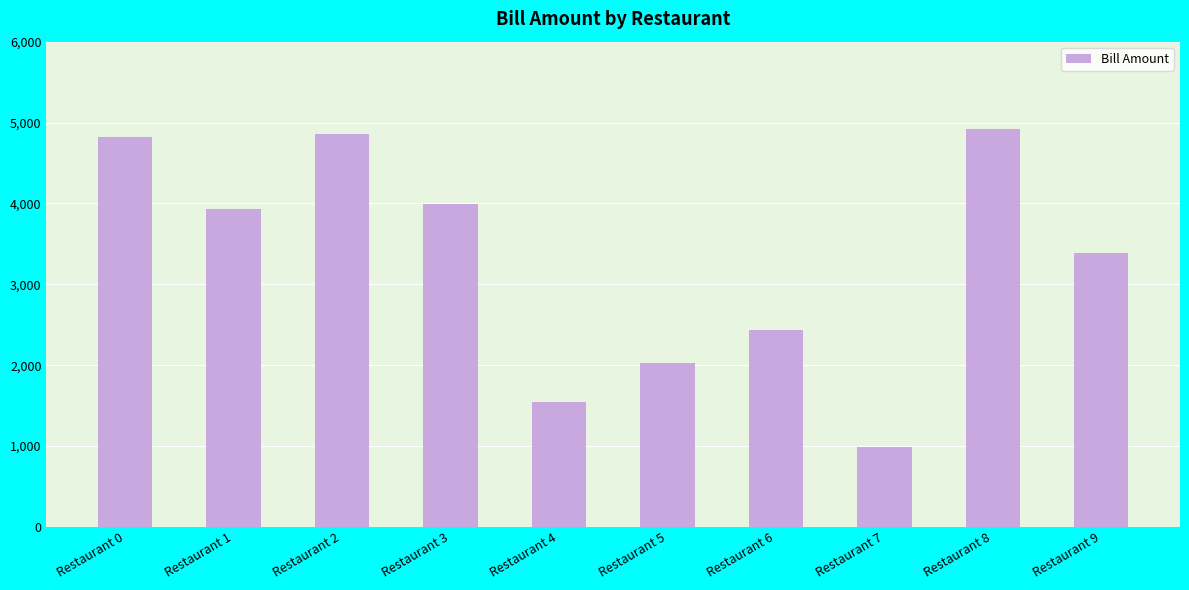

Which category has the highest value across all series?

Restaurant 8